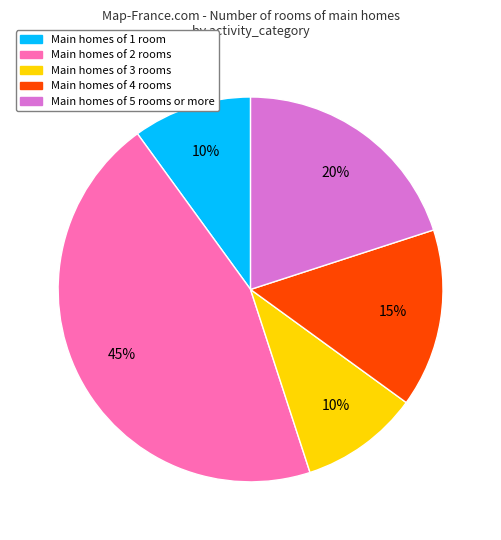

How many slices are in this pie chart?

5